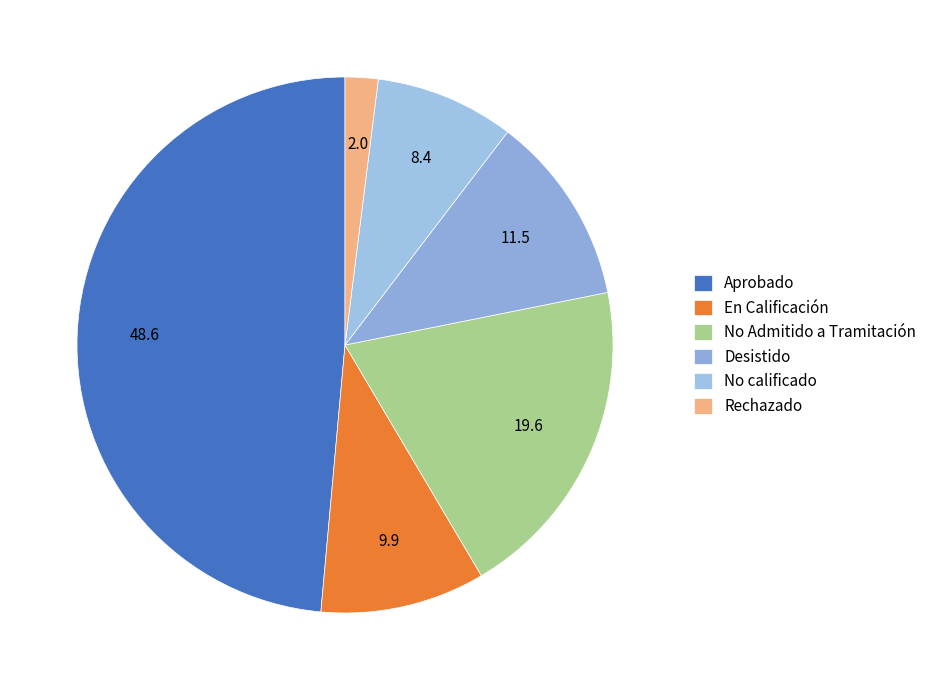

What percentage is the No Admitido a Tramitación slice, to the nearest percent?

20%